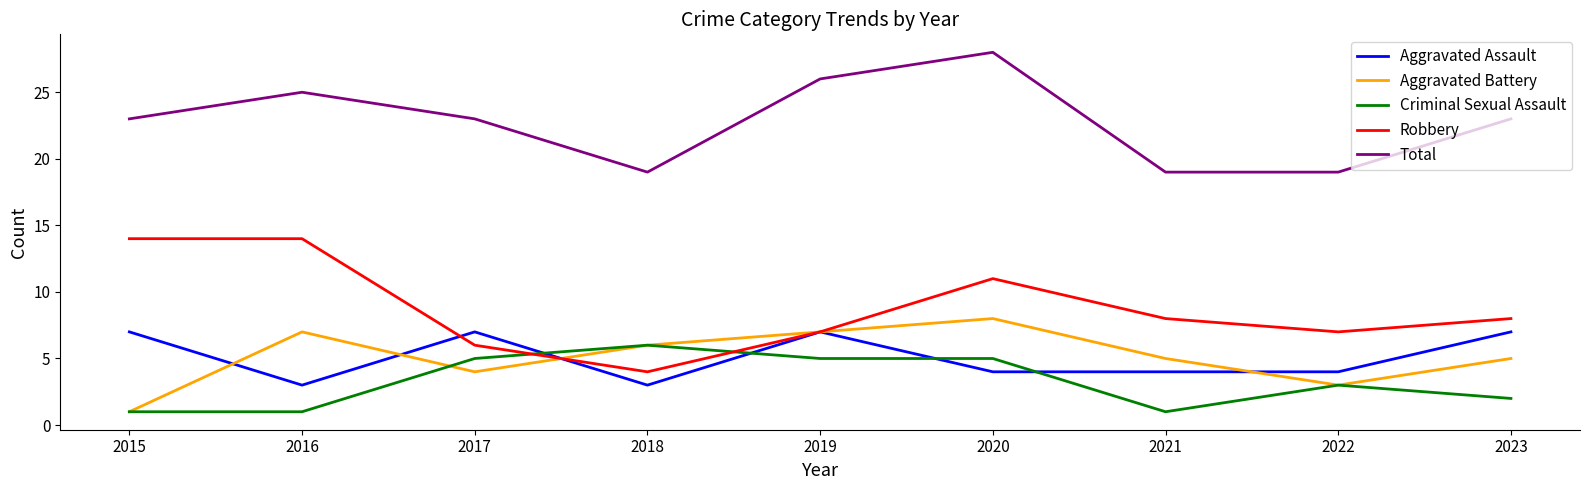

True or false: Aggravated Battery and Total intersect in this chart.

False